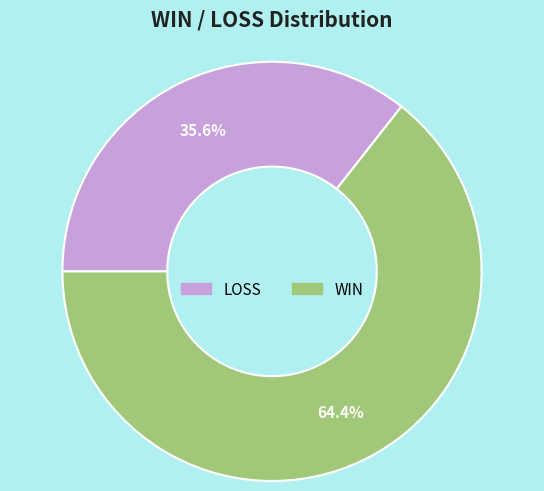

What percentage is the LOSS slice, to the nearest percent?

36%